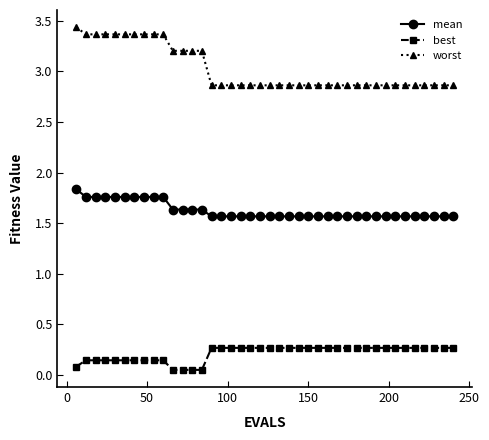

What is the lowest value of the mean series?

1.6